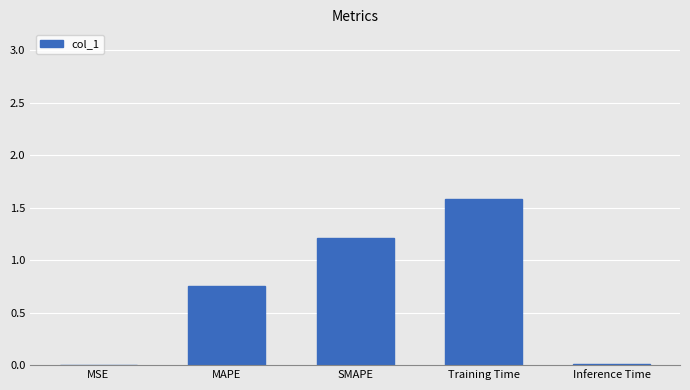

What is the greatest value displayed?

1.6